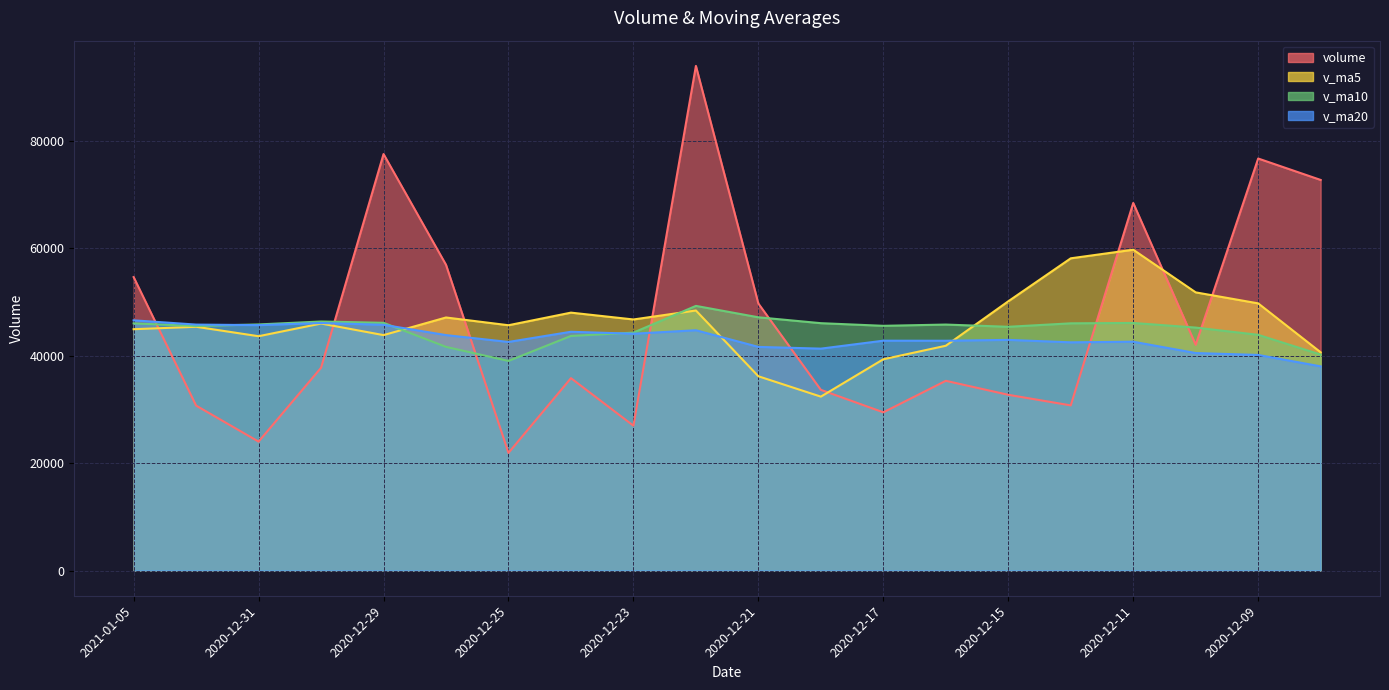

What is the label of the 9th point from the right?

2020-12-18